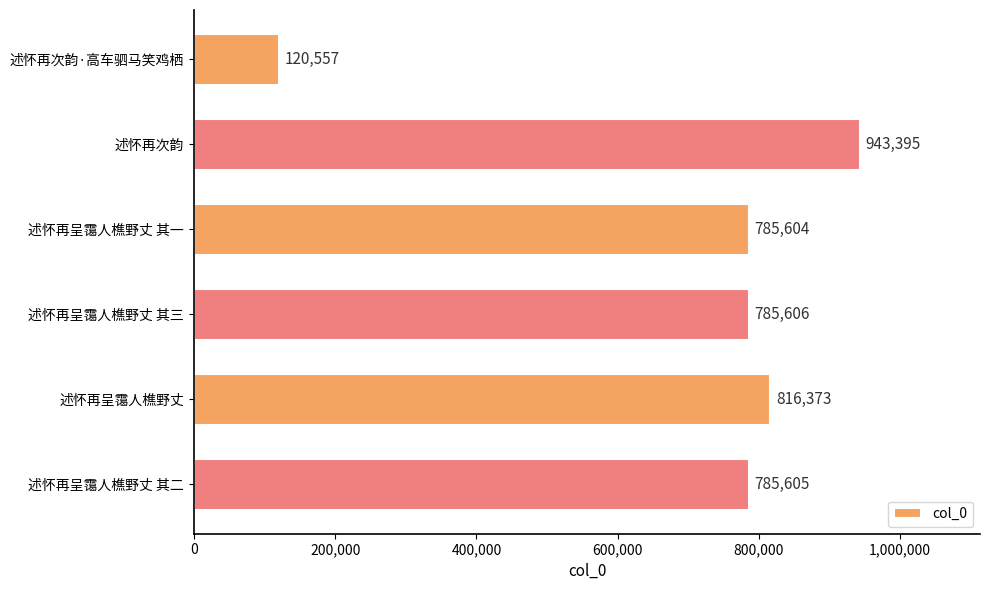

Rank the categories by value from highest to lowest.

述怀再次韵, 述怀再呈霭人樵野丈, 述怀再呈霭人樵野丈 其三, 述怀再呈霭人樵野丈 其二, 述怀再呈霭人樵野丈 其一, 述怀再次韵·高车驷马笑鸡栖